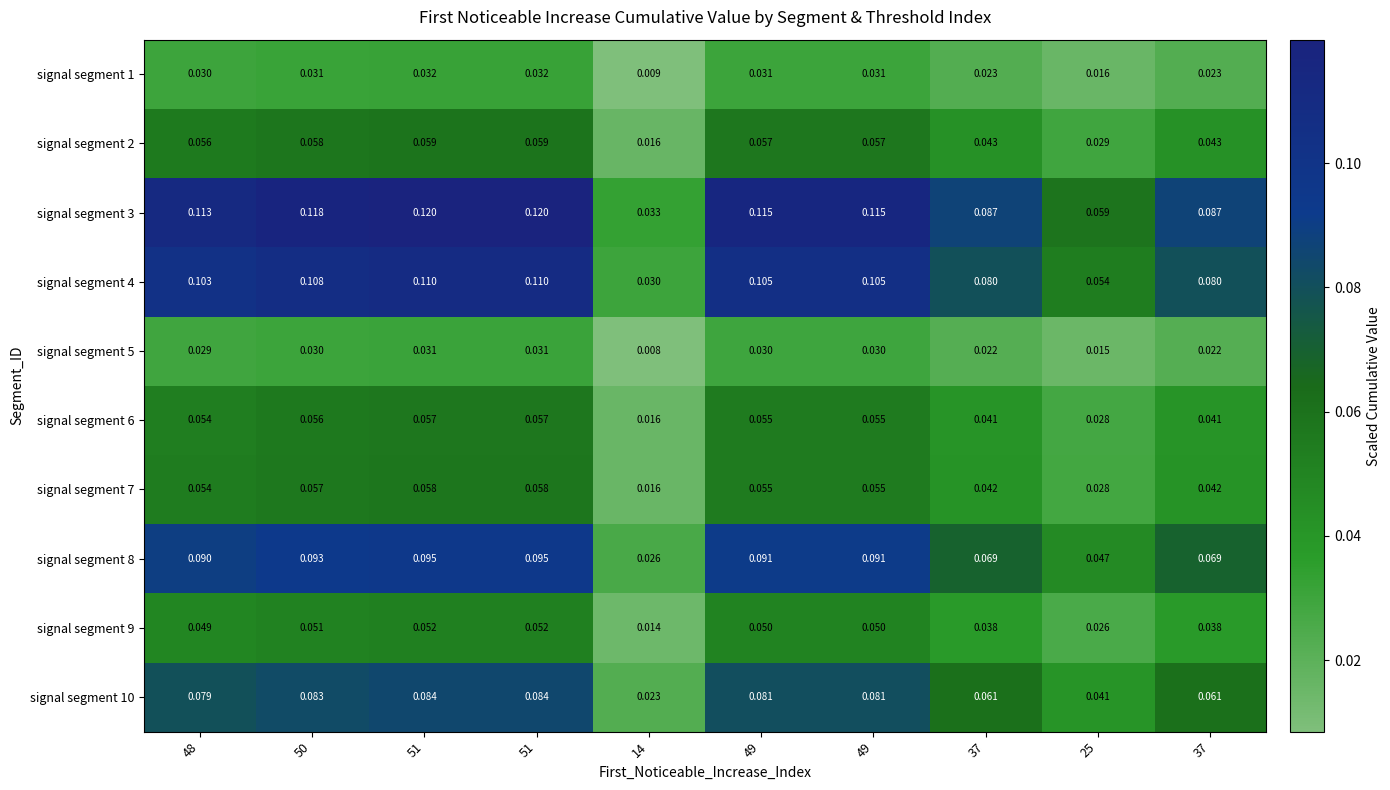

Which series has the largest total across all categories?

signal segment 3